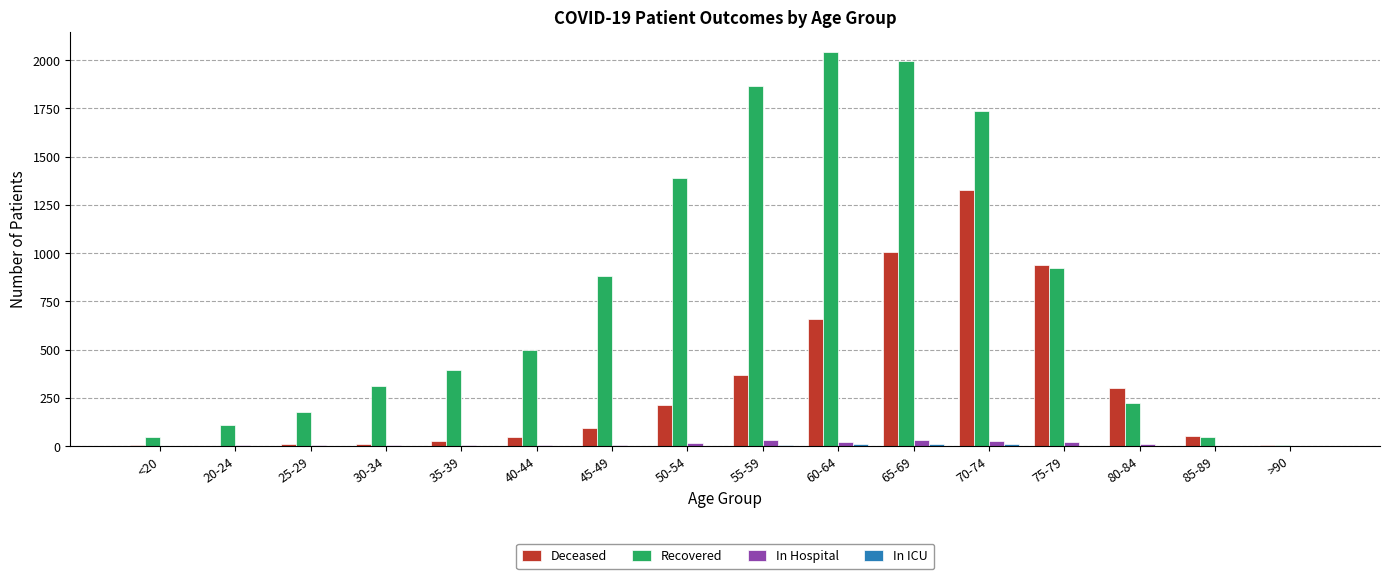

At which category does the chart reach its peak across all series?

60-64